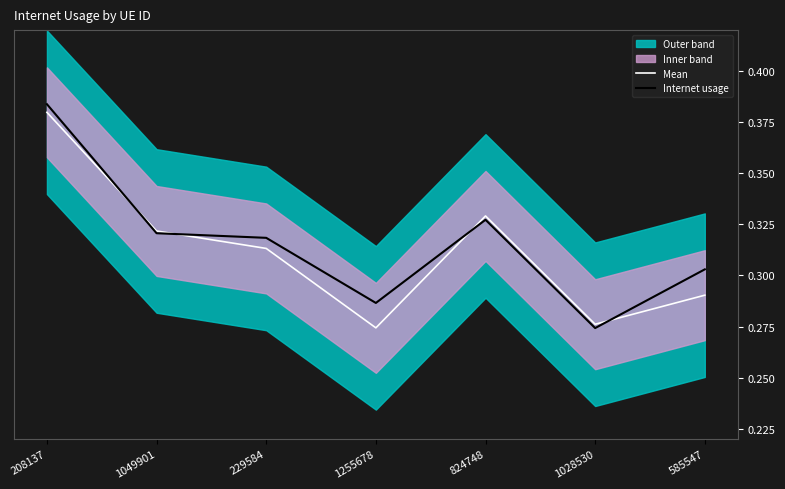

True or false: Internet usage has more than 0 interior local peaks.

True